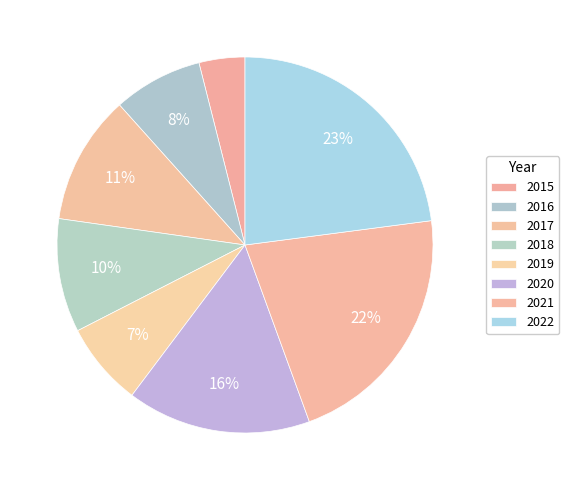

True or false: 2016 accounts for 17% of the total.

False